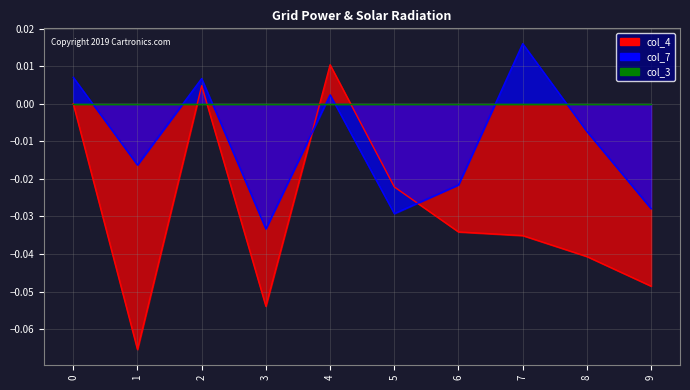

Which has a higher value, 2 or 9?

2